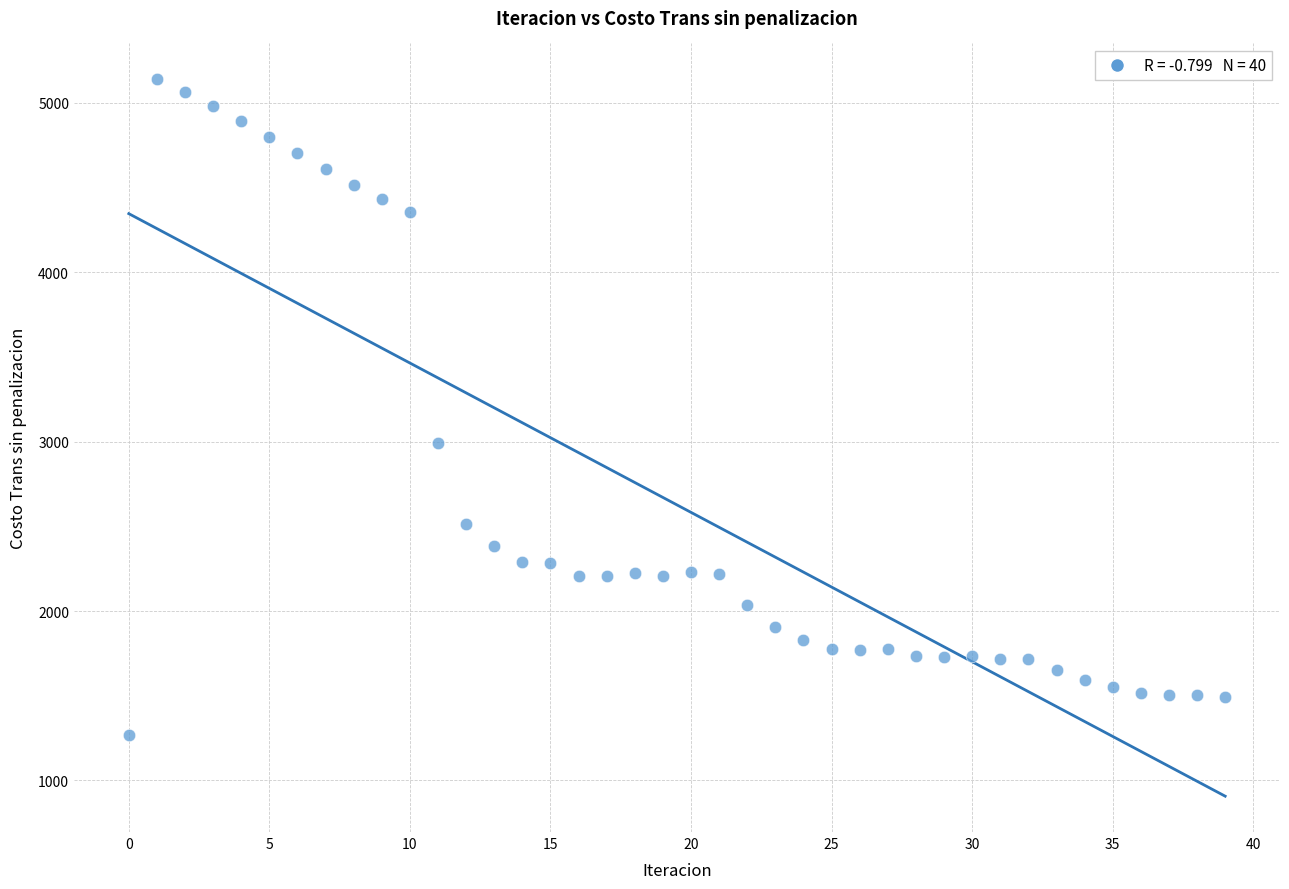

What Y value in the scatter plot is closest to 3203?

2989.0